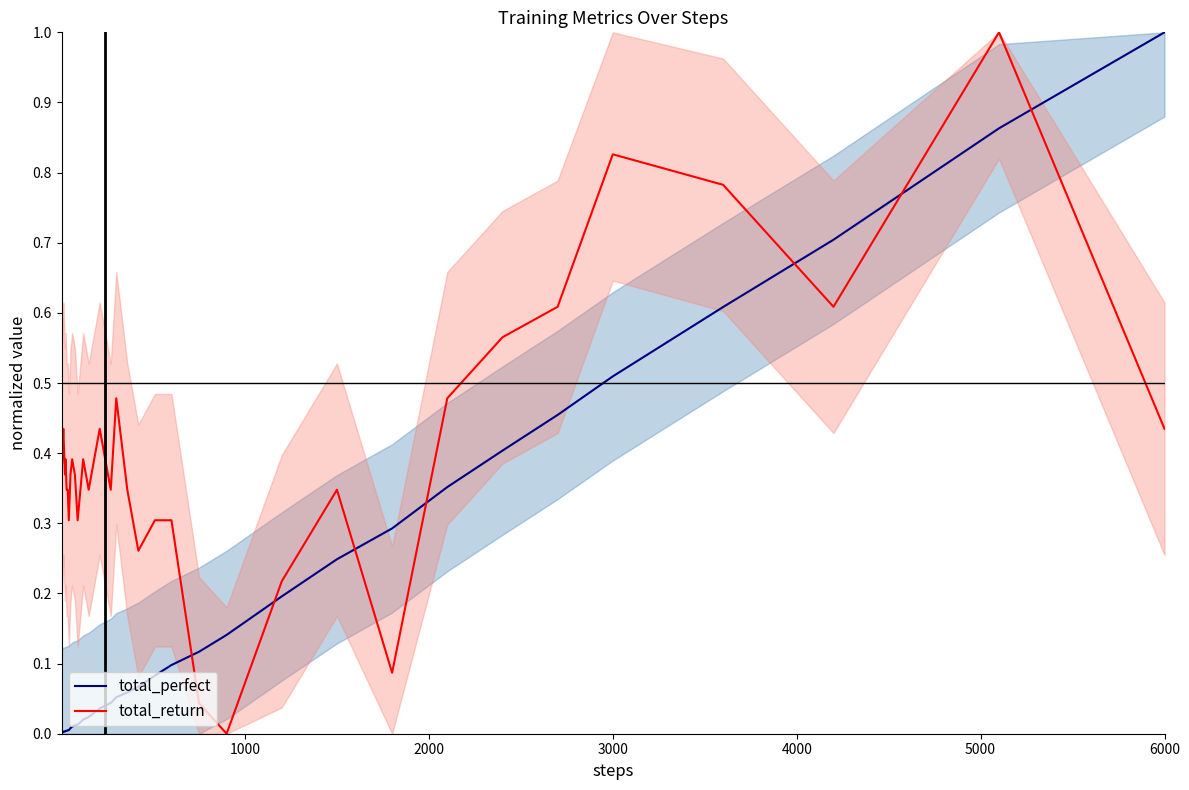

How many categories are shown in the chart?

40